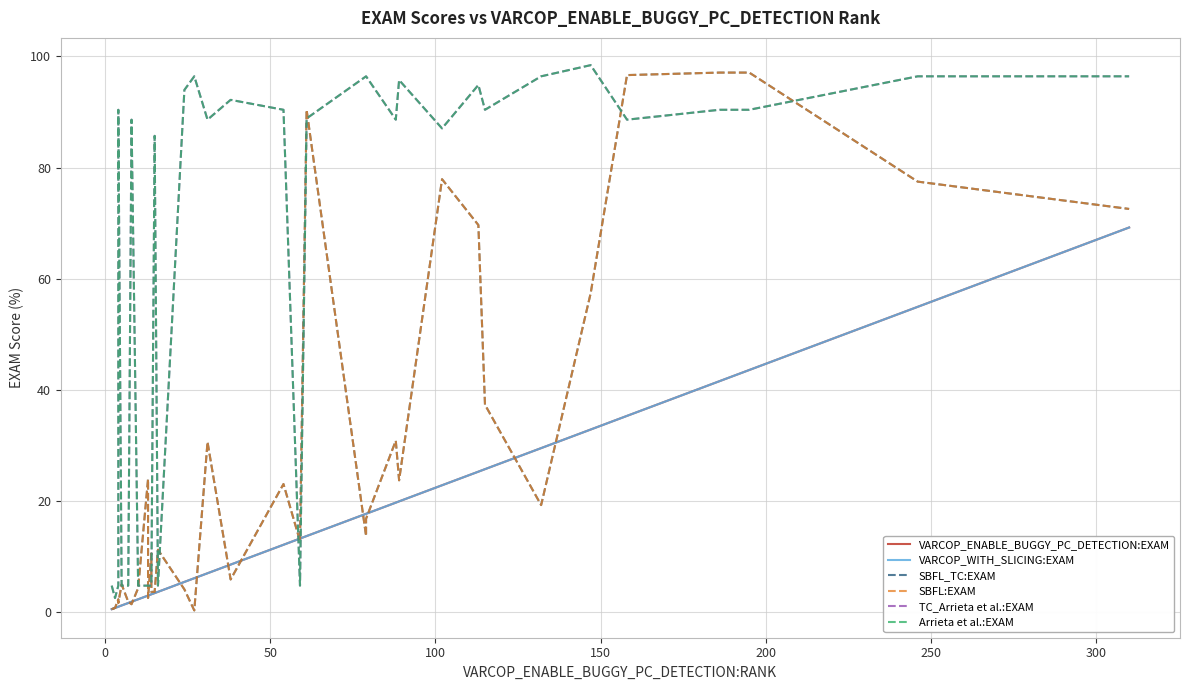

After their last crossing, which series has the higher values: VARCOP_WITH_SLICING:EXAM or SBFL_TC:EXAM?

SBFL_TC:EXAM